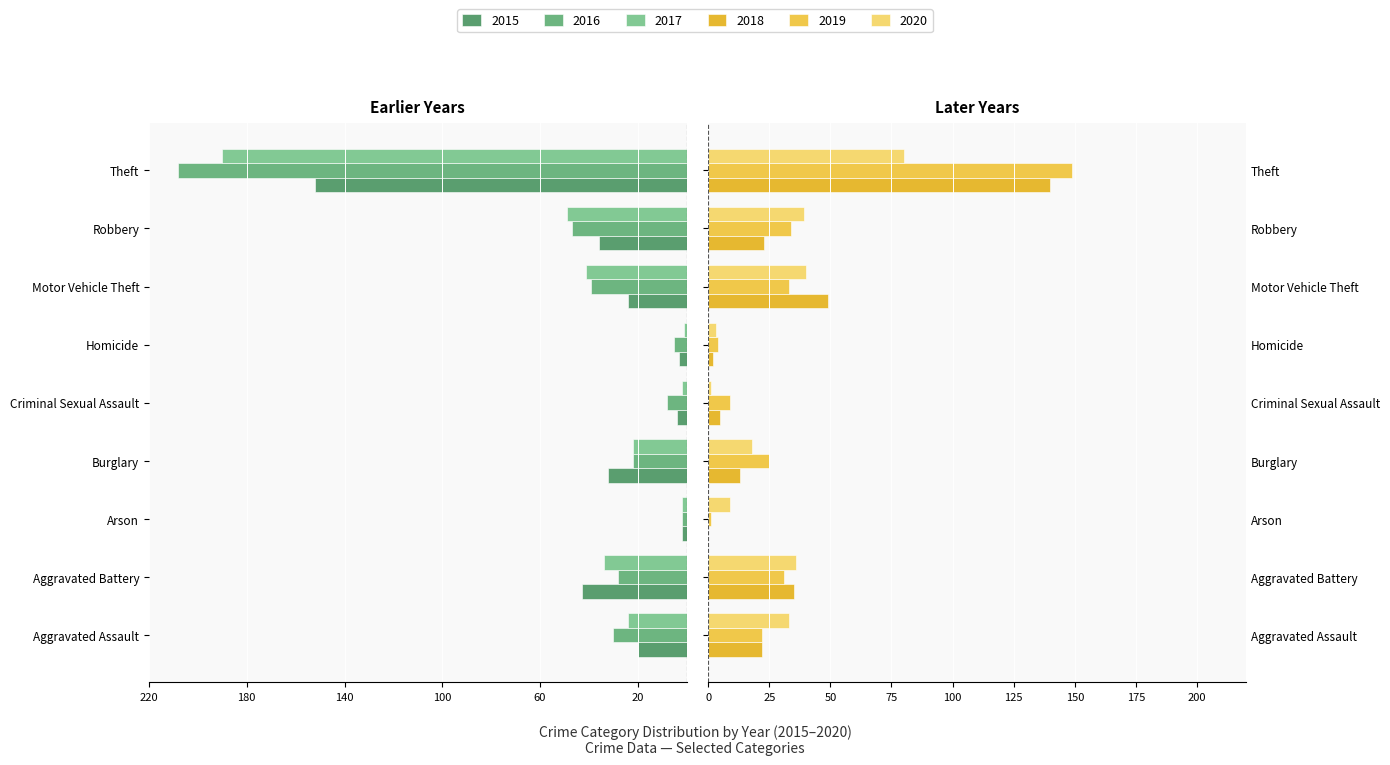

How many bars are there in total?

54